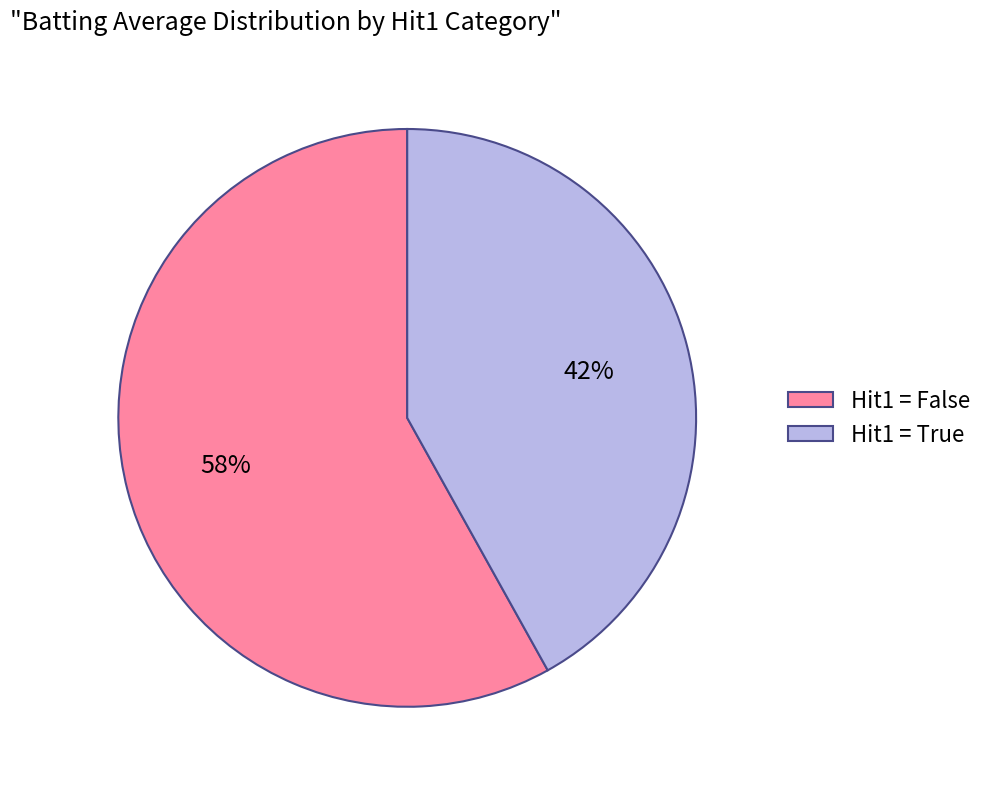

To the nearest percent, what portion does Hit1 = False represent?

58%